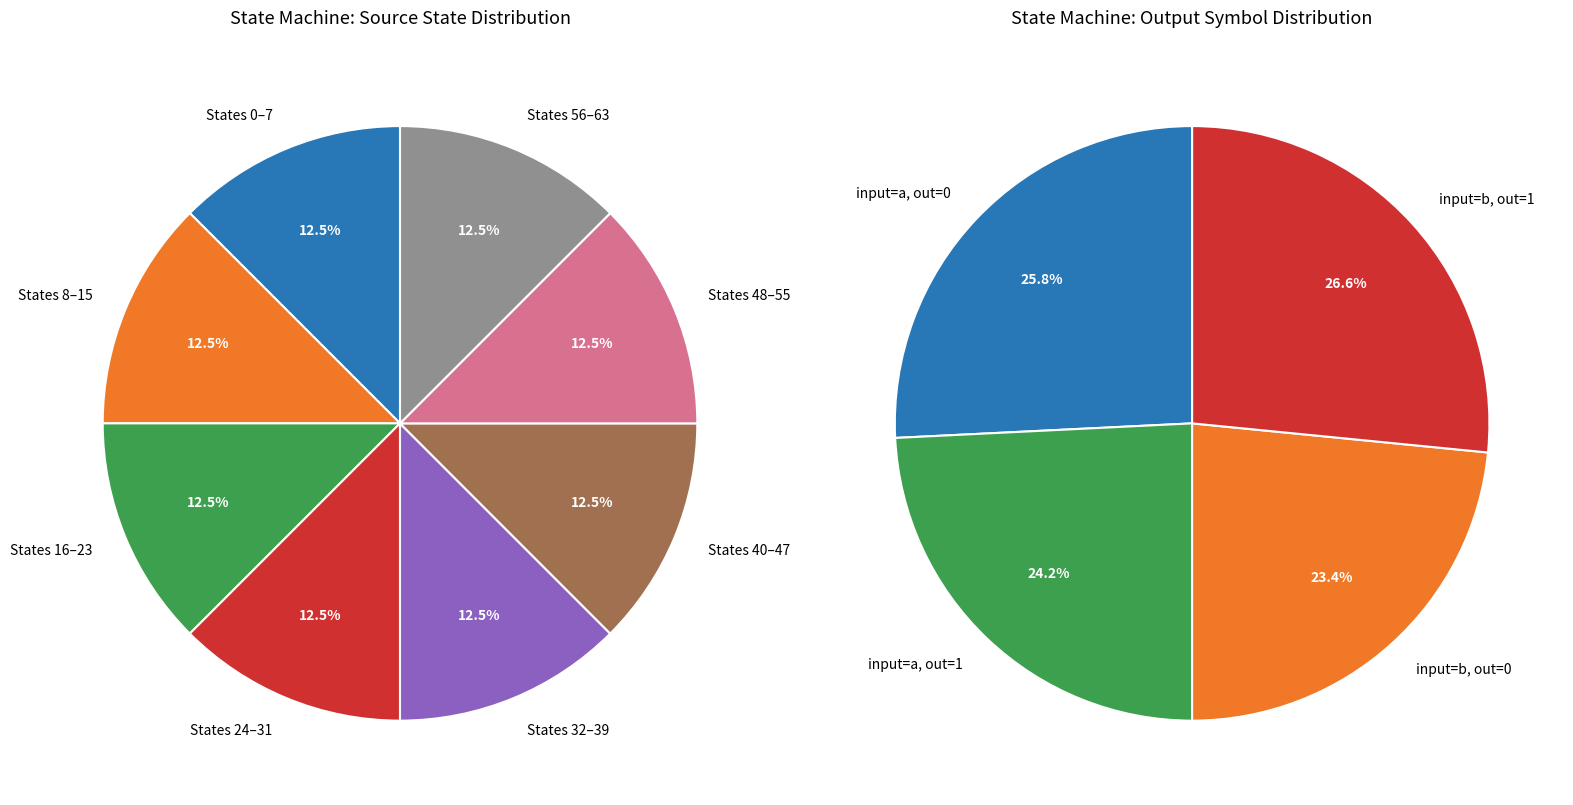

To the nearest percent, what is the average slice percentage?

12%